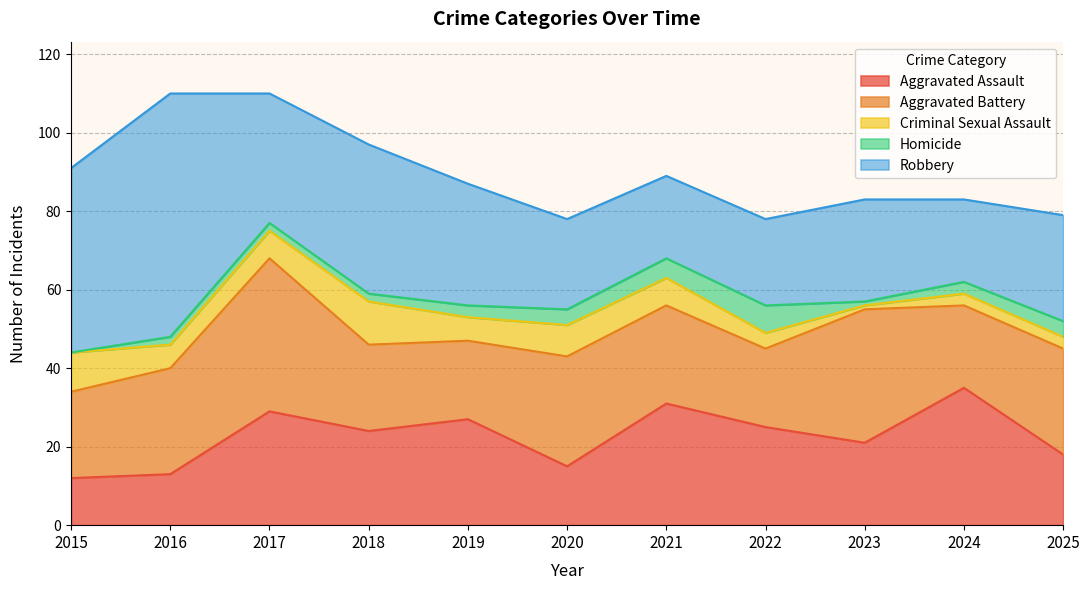

Reading left to right, transcribe all the data shown in this chart.

Aggravated Assault: 2015=12	2016=13	2017=29	2018=24	2019=27	2020=15	2021=31	2022=25	2023=21	2024=35	2025=18
Aggravated Battery: 2015=22	2016=27	2017=39	2018=22	2019=20	2020=28	2021=25	2022=20	2023=34	2024=21	2025=27
Criminal Sexual Assault: 2015=10	2016=6	2017=7	2018=11	2019=6	2020=8	2021=7	2022=4	2023=1	2024=3	2025=3
Homicide: 2015=0	2016=2	2017=2	2018=2	2019=3	2020=4	2021=5	2022=7	2023=1	2024=3	2025=4
Robbery: 2015=47	2016=62	2017=33	2018=38	2019=31	2020=23	2021=21	2022=22	2023=26	2024=21	2025=27